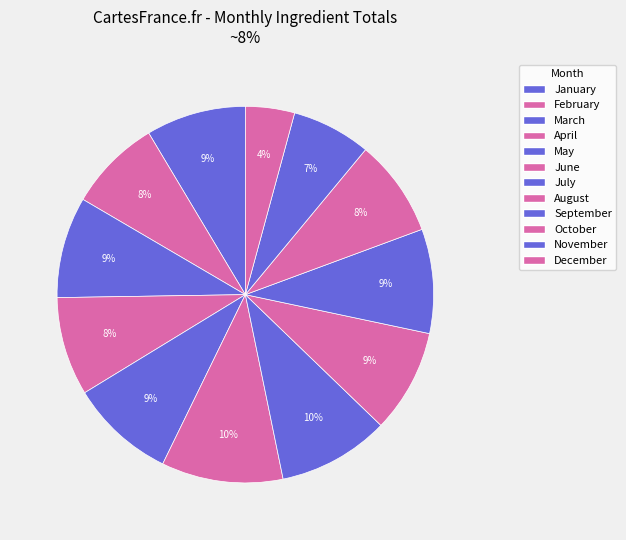

To the nearest percent, what is the combined percentage of May and September?

18%